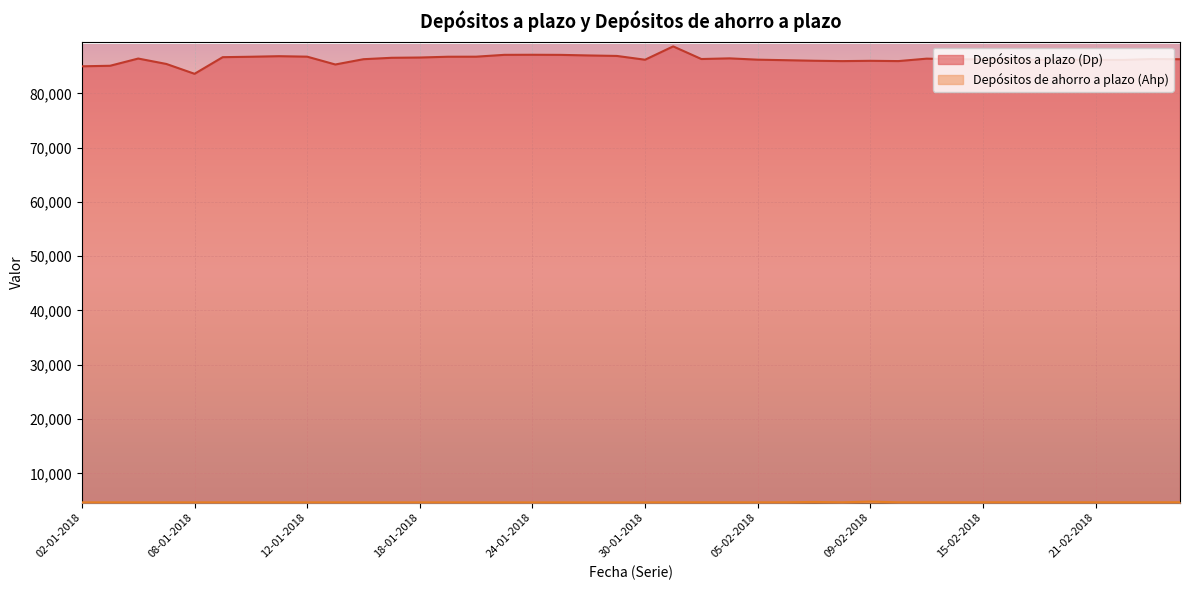

What is the difference between the Depósitos de ahorro a plazo (Ahp) values at 11-01-2018 and 22-01-2018?

2